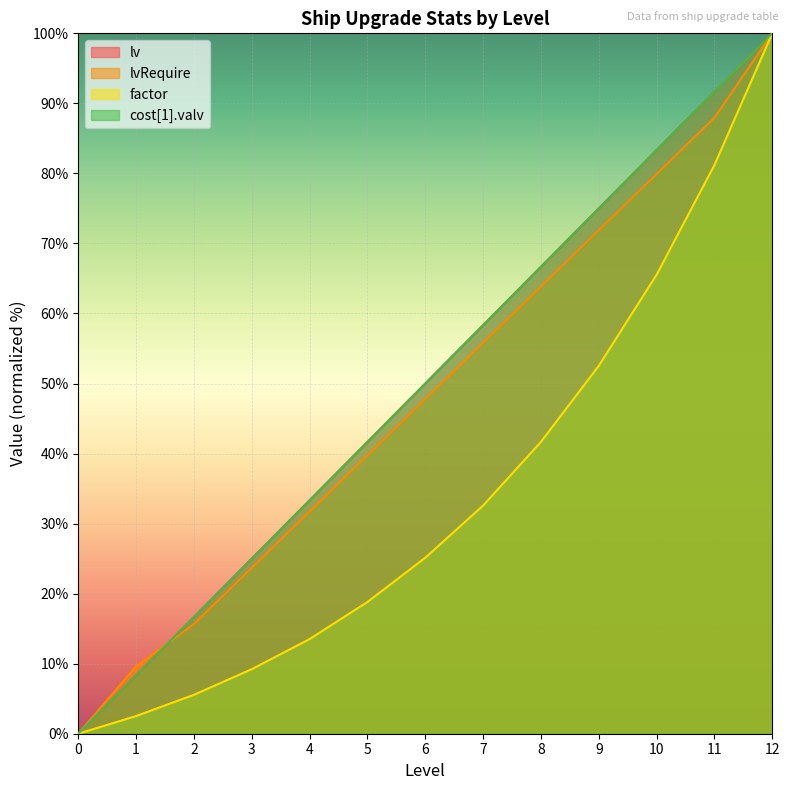

List the labels in order of lvRequire value, largest first.

12, 11, 10, 9, 8, 7, 6, 5, 4, 3, 2, 1, 0